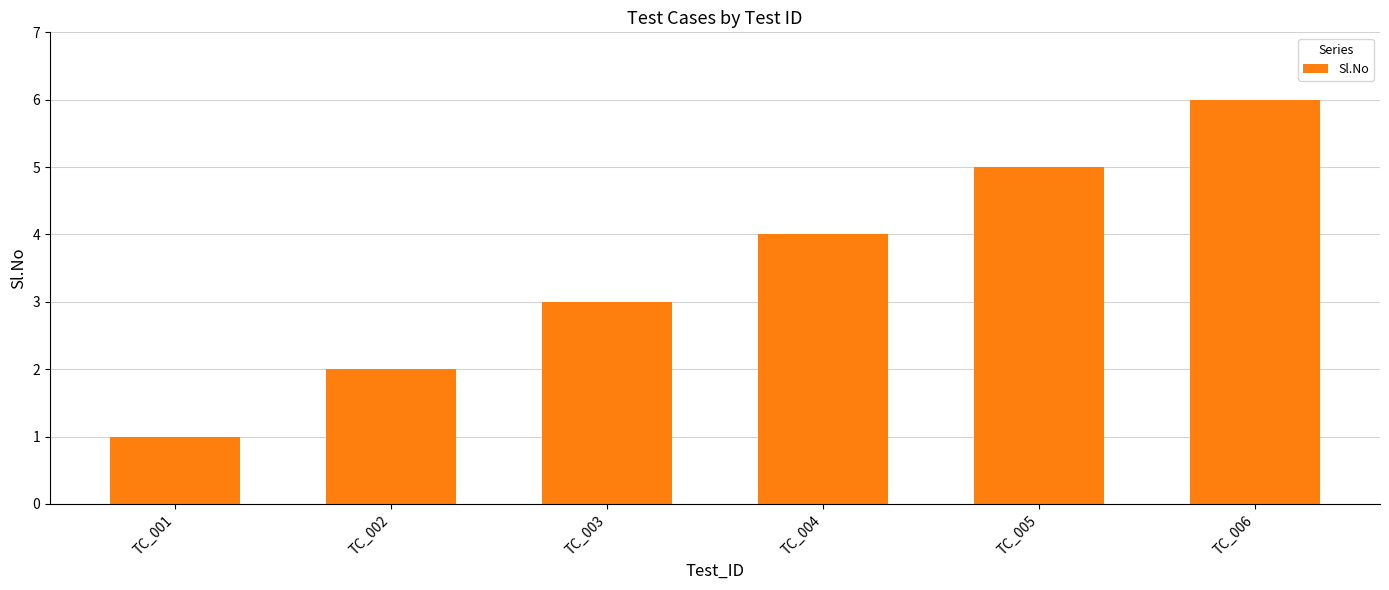

Rank the categories by value from lowest to highest.

TC_001, TC_002, TC_003, TC_004, TC_005, TC_006